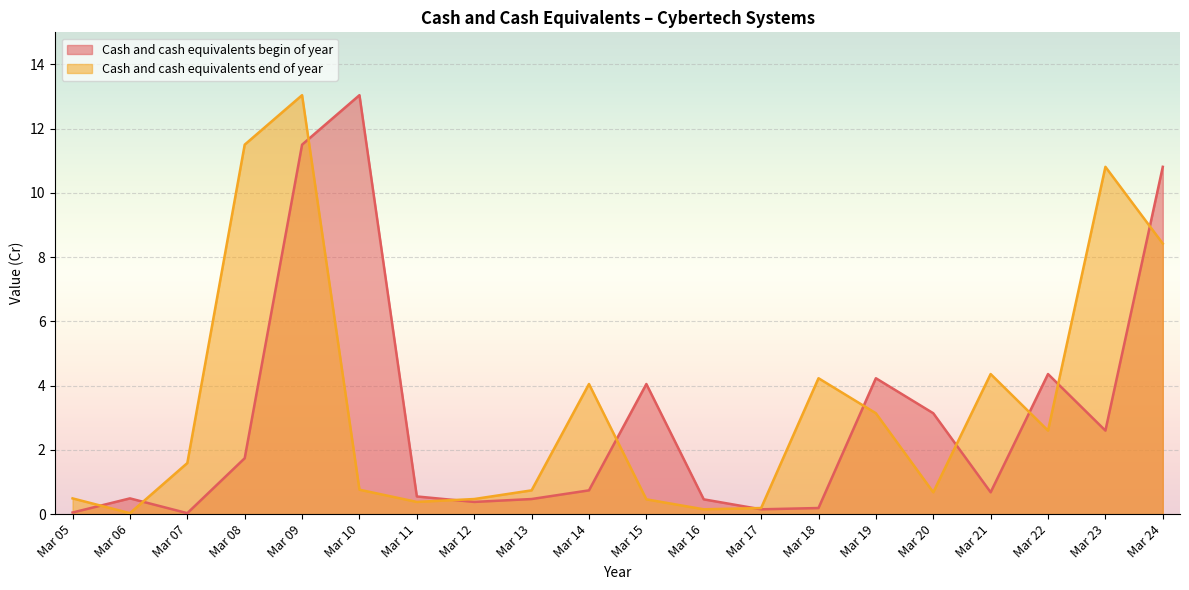

How many distinct data groups are displayed?

2